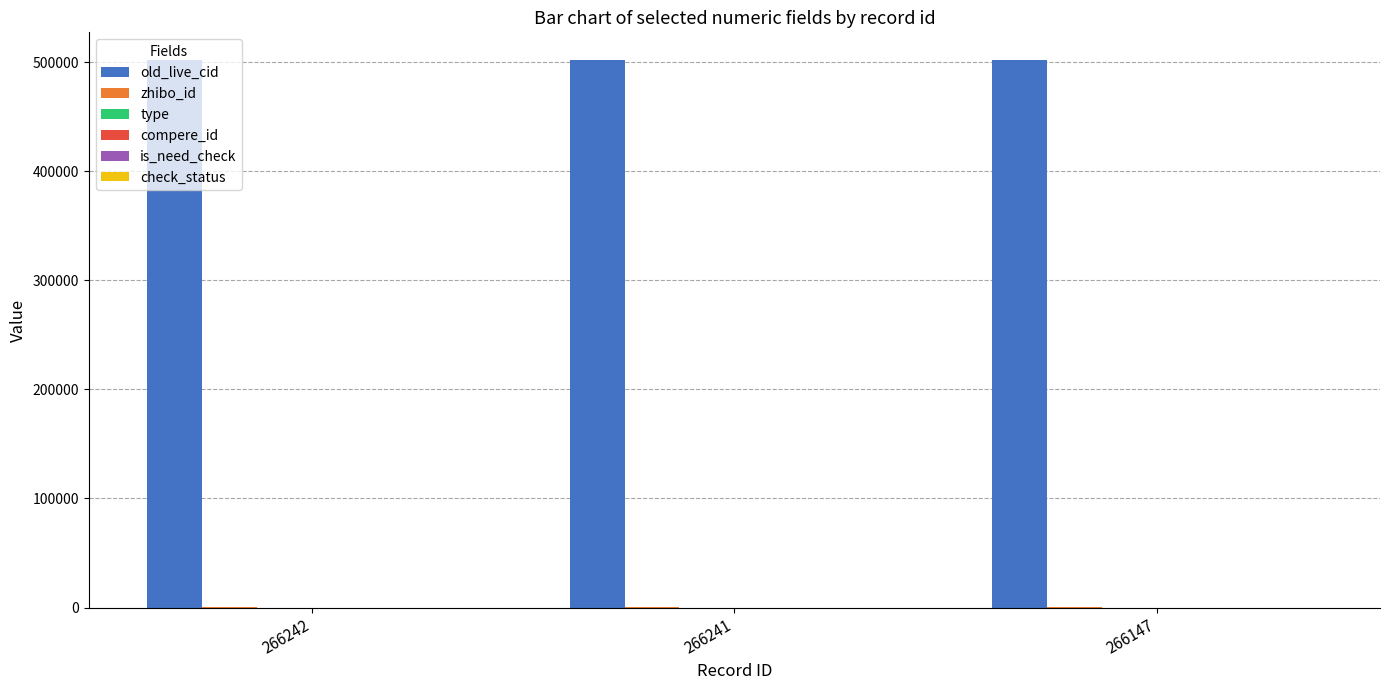

Which series has the largest total across all categories?

old_live_cid